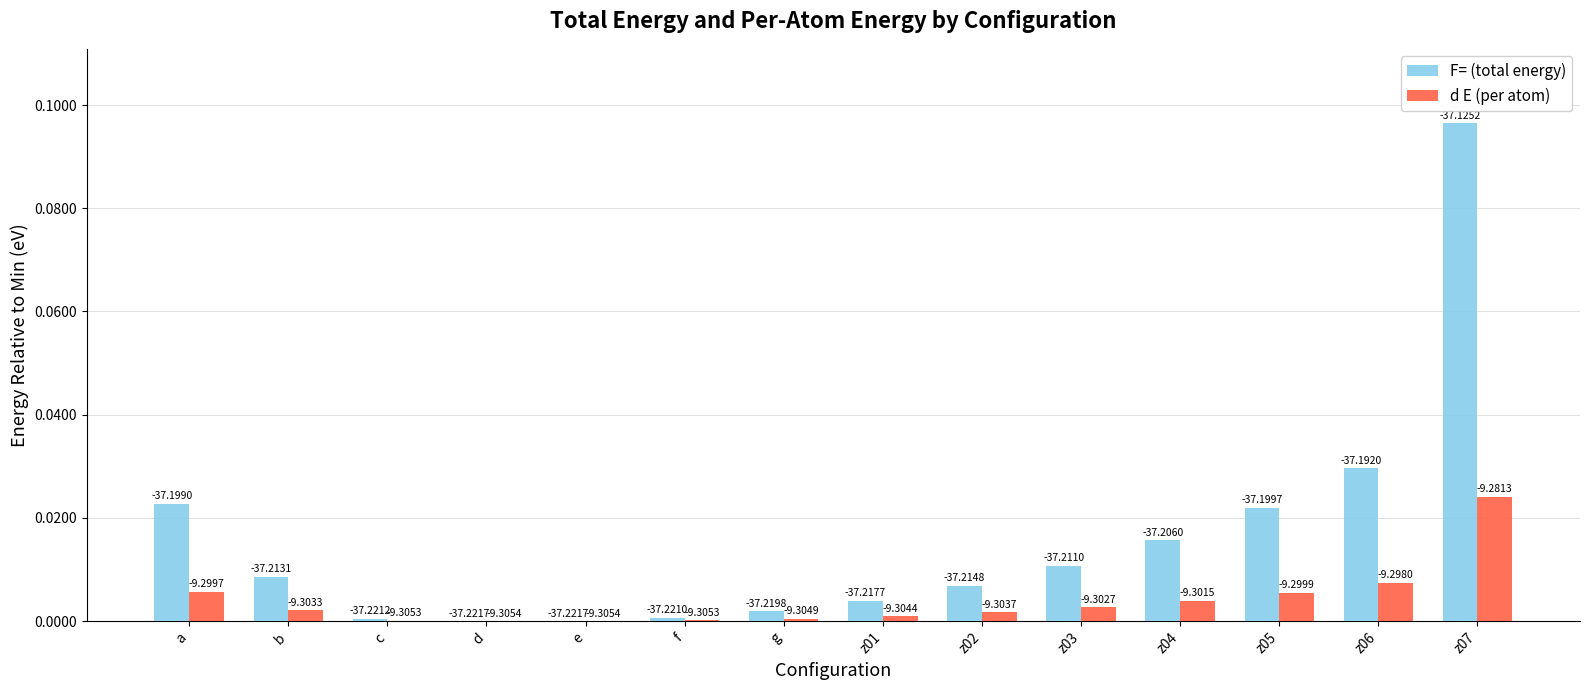

What are all the series names shown in the legend?

F= (total energy), d E (per atom)